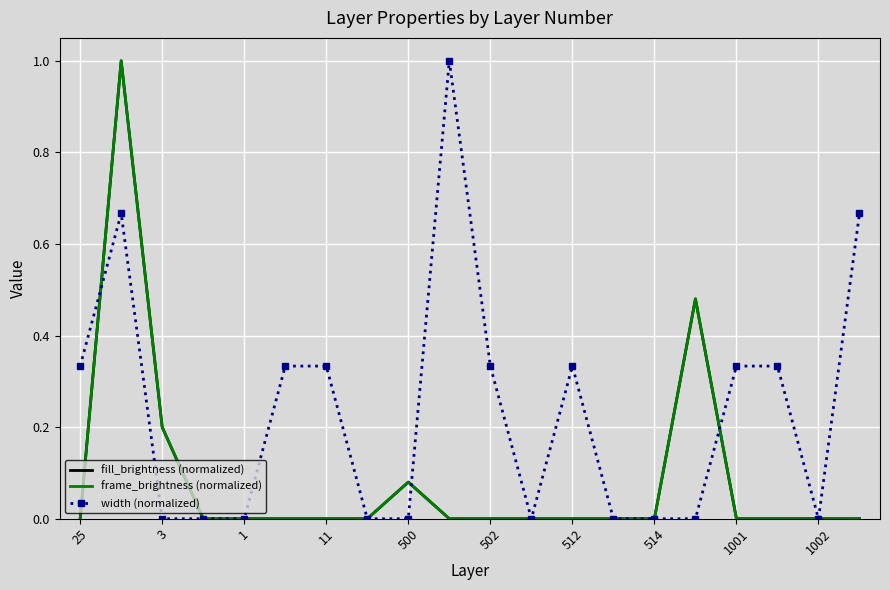

True or false: width (normalized) has more than 0 points higher than both neighbors.

True